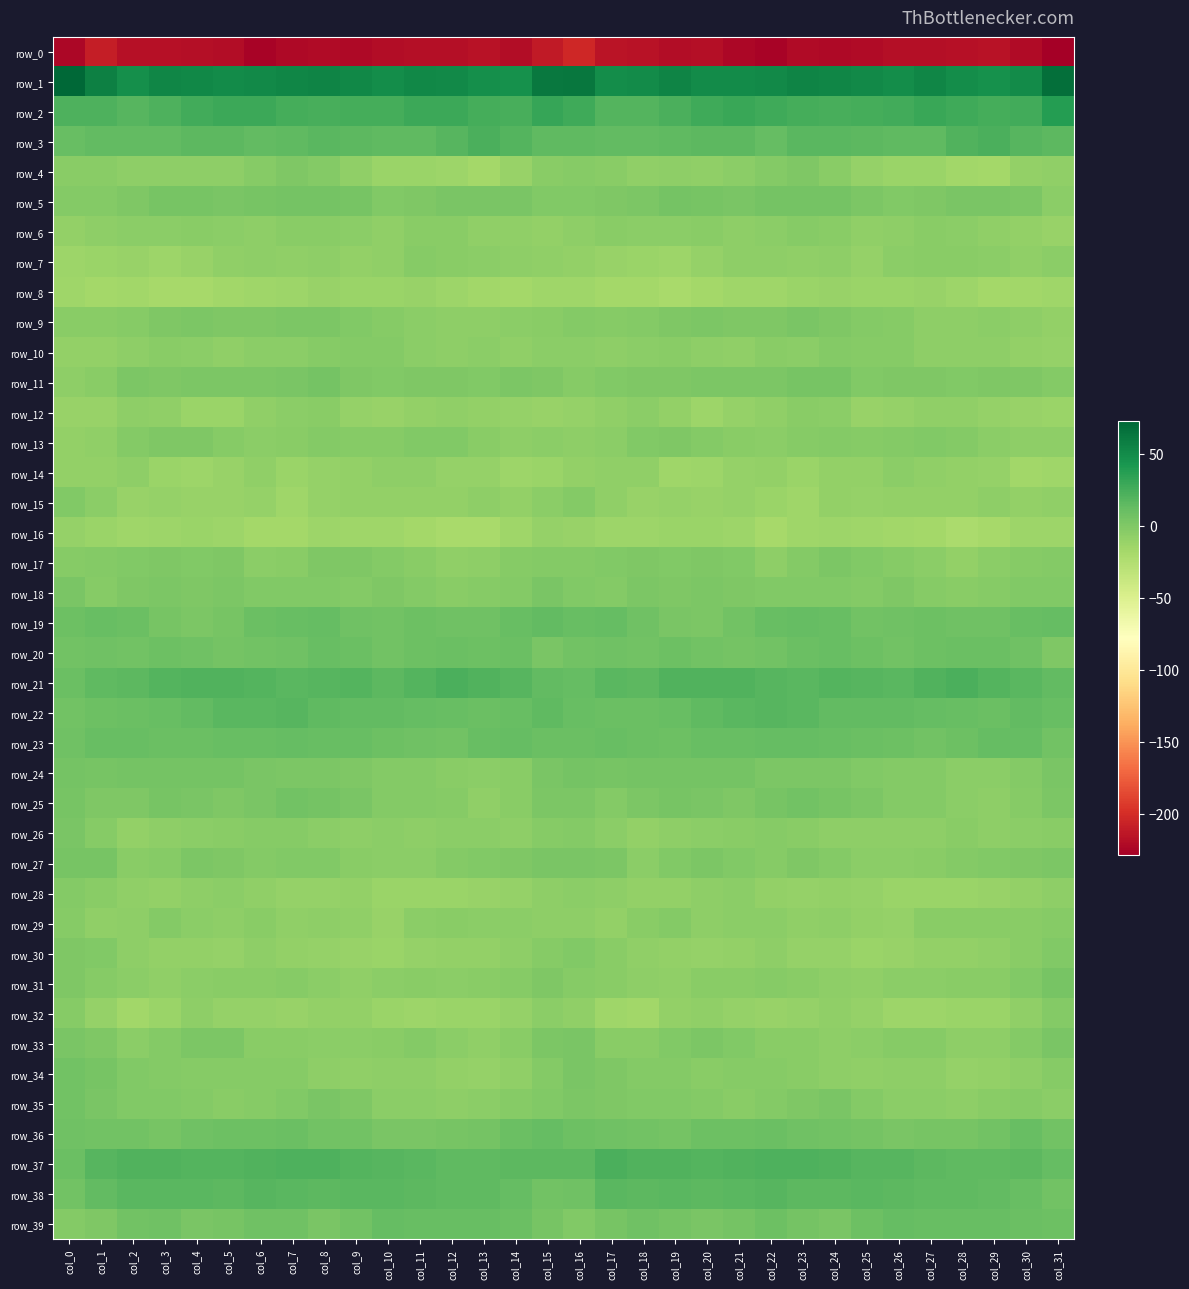

How many positive values does the row_25 series have?

21